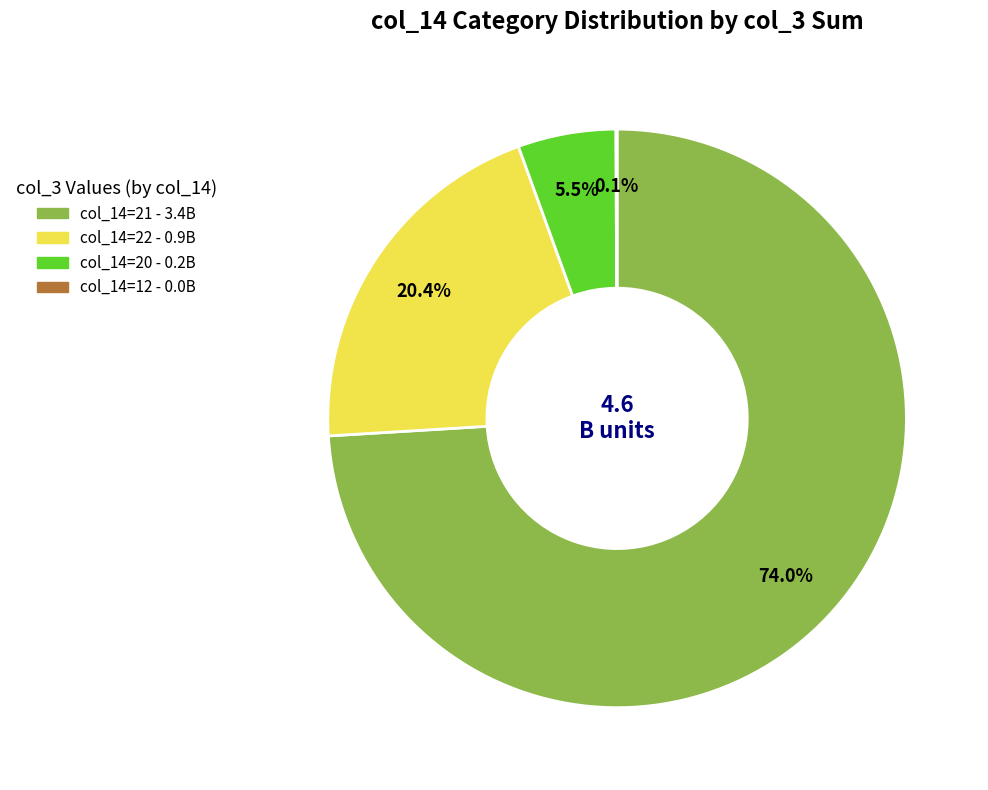

Does any single category account for the majority?

Yes